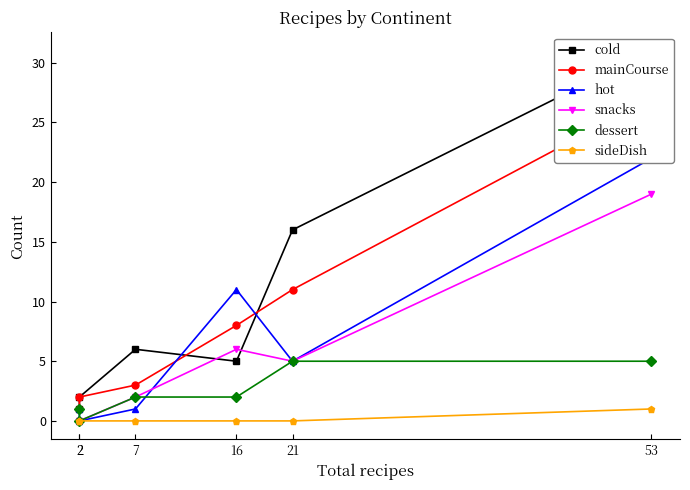

At which category does cold reach its first local peak?

7